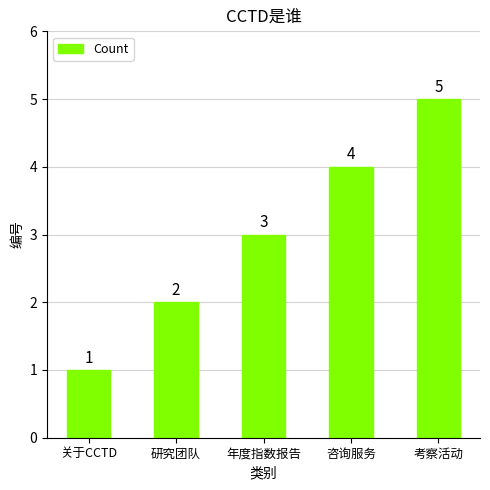

What is the label of the 2nd bar from the right?

咨询服务